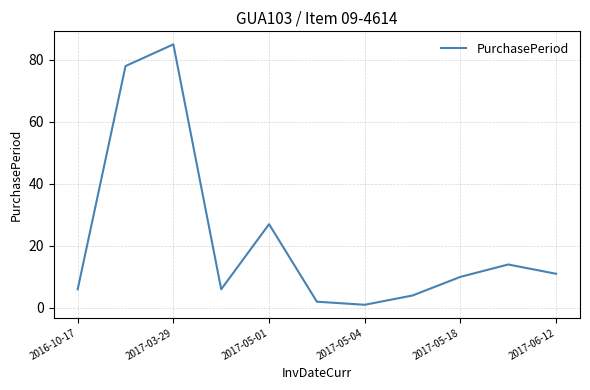

What is the maximum value shown in the chart?

85